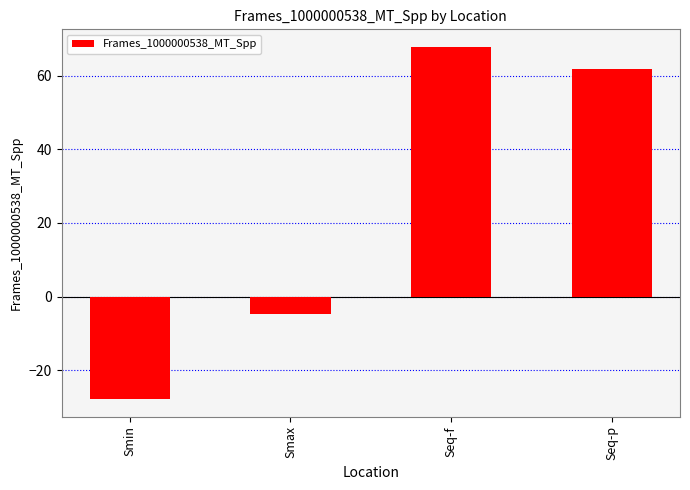

How many positive values are there?

2